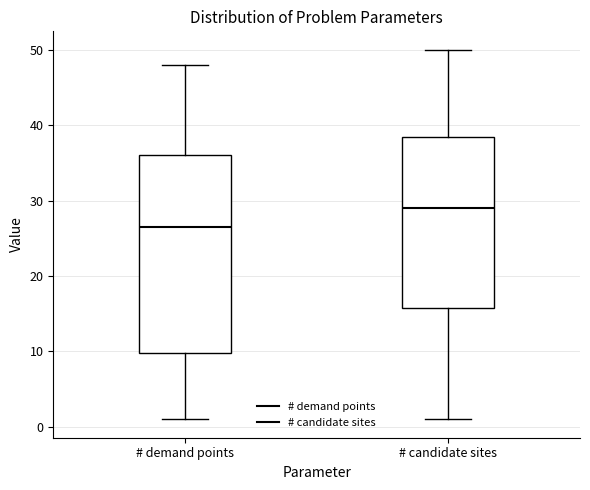

Reading left to right, transcribe this box plot: for each box, give where its median line is, the range the box spans, and where its two whiskers end, as read against the y-axis. The values are not printed on the chart, so give them approximately, as read against the axis.

# demand points: median 27, box 10 to 36, whiskers 1 to 48
# candidate sites: median 29, box 16 to 39, whiskers 1 to 50